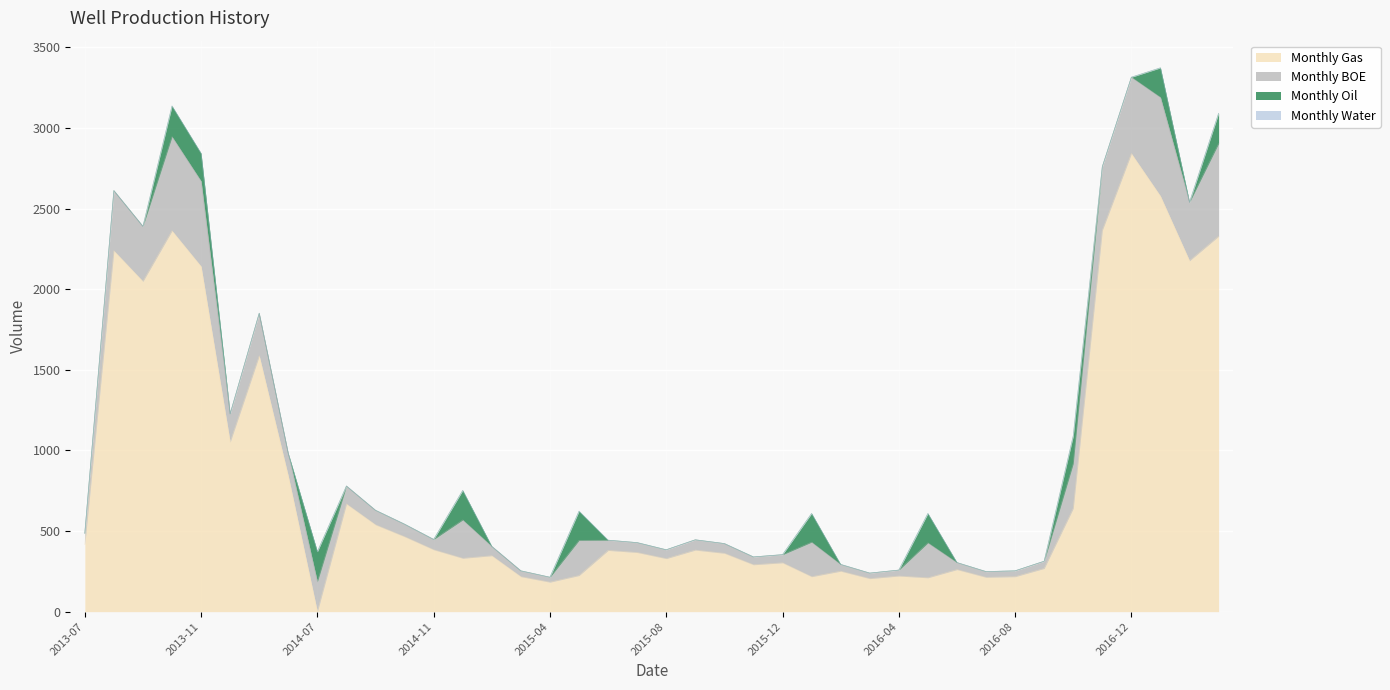

List the labels in order of Monthly Gas value, smallest first.

2014-07, 2015-04, 2016-03, 2016-05, 2016-07, 2015-02, 2016-01, 2016-08, 2016-04, 2015-05, 2016-02, 2016-06, 2016-09, 2015-11, 2015-12, 2015-08, 2014-12, 2015-01, 2015-10, 2015-07, 2015-06, 2015-09, 2014-11, 2013-07, 2014-10, 2014-09, 2016-10, 2014-08, 2014-03, 2013-12, 2014-01, 2013-09, 2013-11, 2017-02, 2013-08, 2017-03, 2013-10, 2016-11, 2017-01, 2016-12